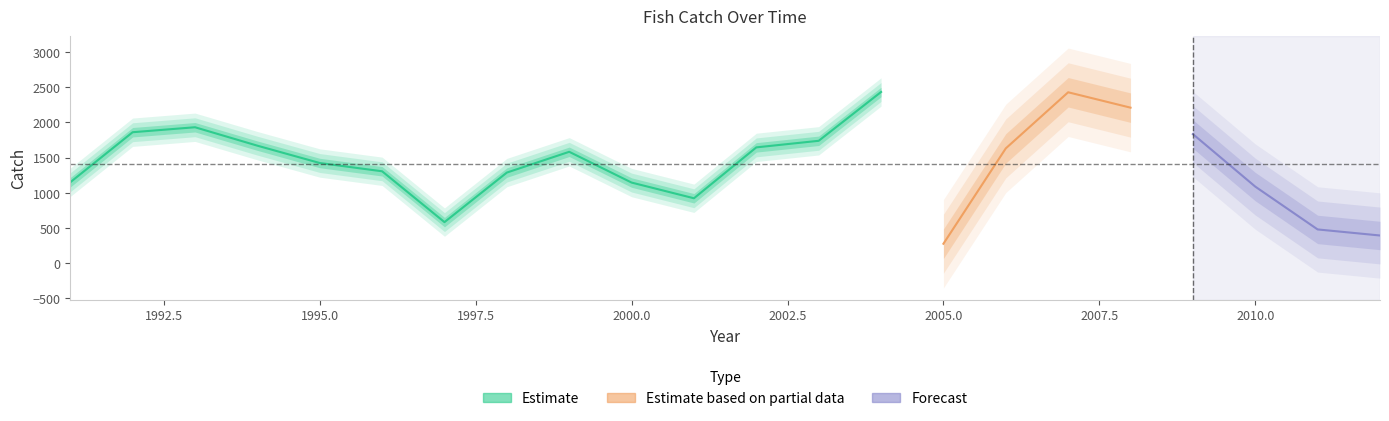

Reading left to right, extract all data points from this chart.

1991=1149.0	1992=1860.6	1993=1931.3	1994=1669.3	1995=1422.9	1996=1305.2	1997=582.4	1998=1286.9	1999=1582.2	2000=1144.7	2001=921.5	2002=1645.2	2003=1738.7	2004=2432.8	2005=275.0	2006=1631.0	2007=2428.7	2008=2209.9	2009=1833.9	2010=1087.2	2011=478.4	2012=392.3